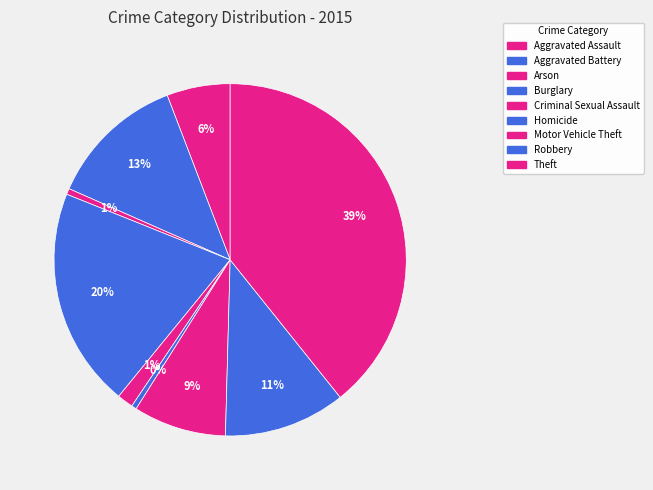

How many segments does this pie chart have?

9